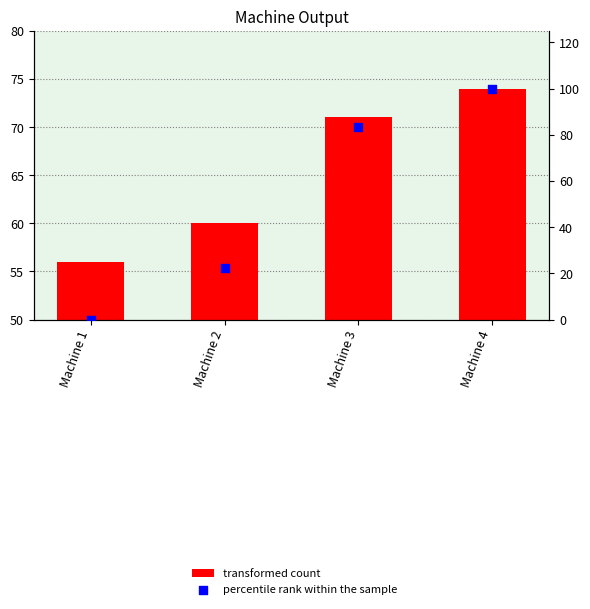

Which series has the largest total across all categories?

transformed count